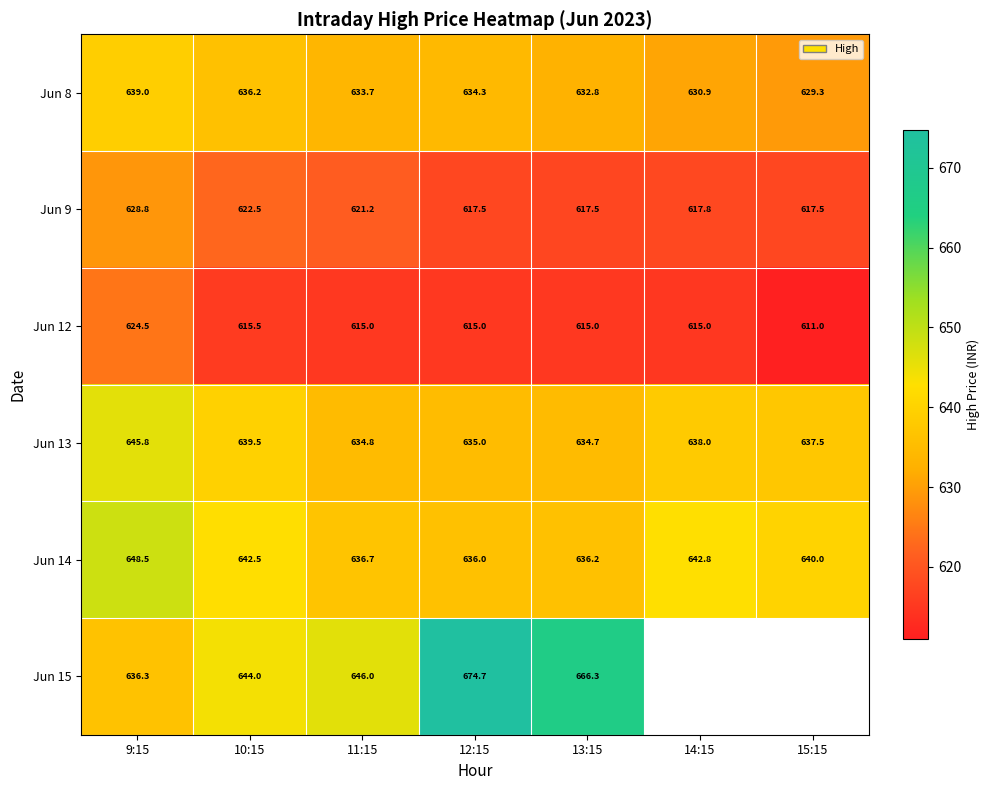

At which label does Jun 14 first exceed 640?

9:15